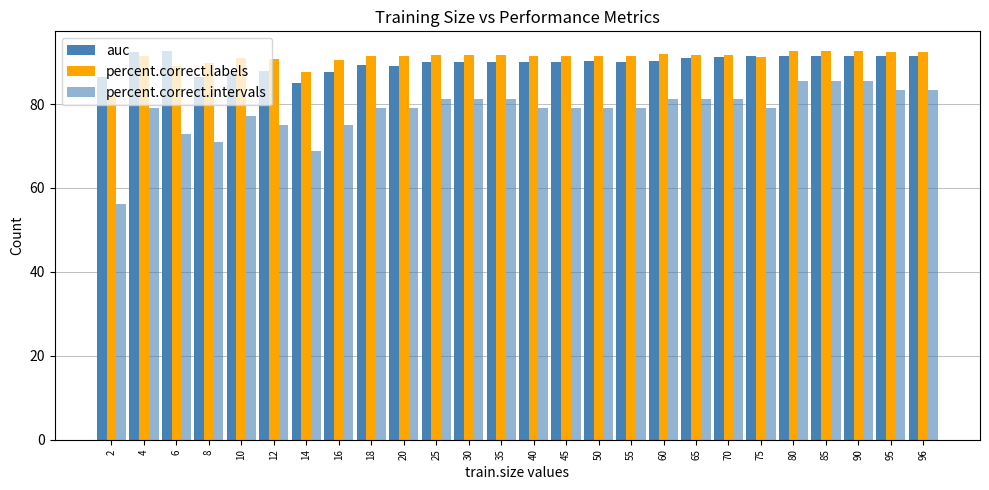

How many bars are there in each group?

3